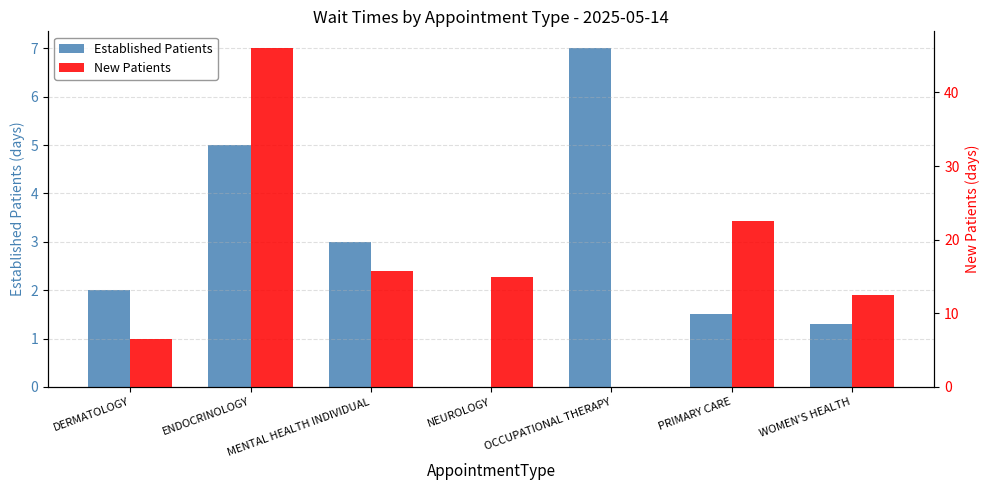

Reading left to right, transcribe all the data shown in this chart.

Established Patients: 2.0	5.0	3.0	0.0	7.0	1.5	1.3
New Patients: 6.5	46.0	15.7	15.0	0.0	22.5	12.5